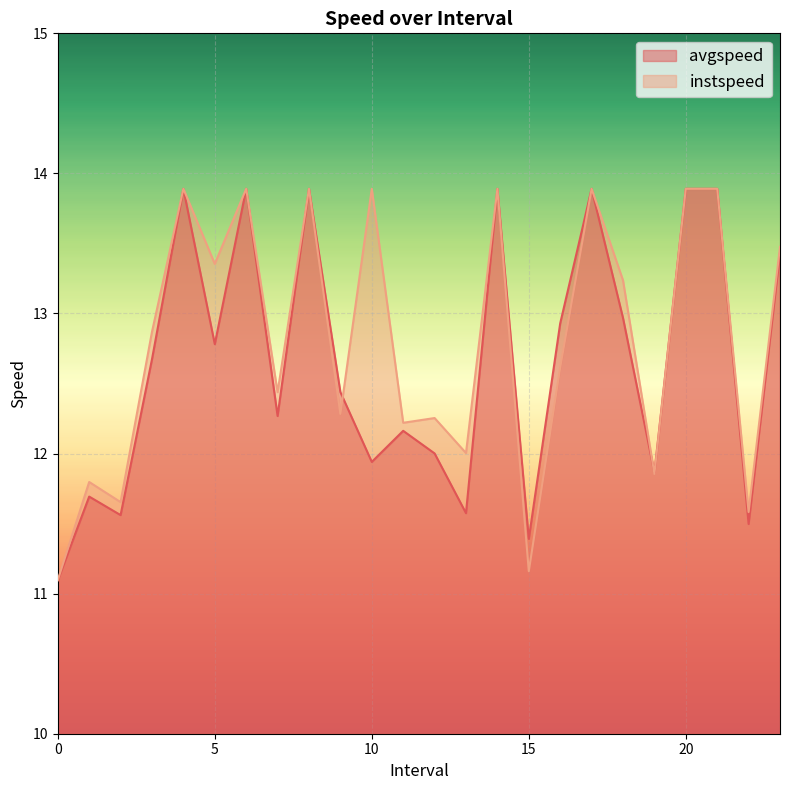

Reading left to right, transcribe all the data shown in this chart.

avgspeed: 11.1	11.7	11.6	12.7	13.9	12.8	13.9	12.3	13.9	12.4	11.9	12.2	12.0	11.6	13.9	11.4	12.9	13.9	13.0	11.9	13.9	13.9	11.5	13.4
instspeed: 11.1	11.8	11.7	12.9	13.9	13.4	13.9	12.4	13.9	12.3	13.9	12.2	12.3	12.0	13.9	11.2	12.6	13.9	13.2	11.9	13.9	13.9	11.6	13.5